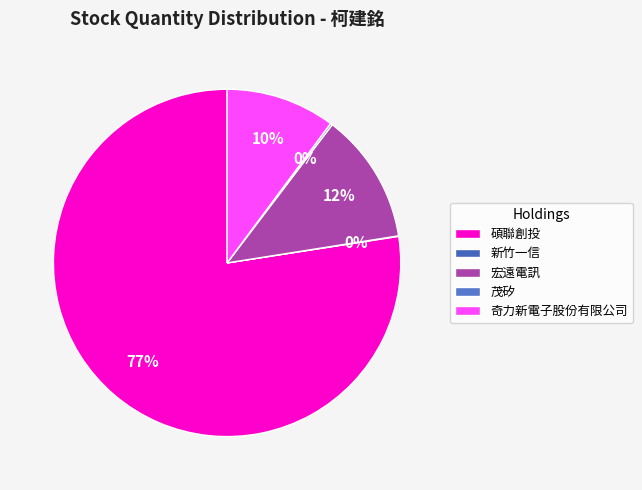

Rank the categories by value from highest to lowest.

碩聯創投, 宏遠電訊, 奇力新電子股份有限公司, 茂矽, 新竹一信